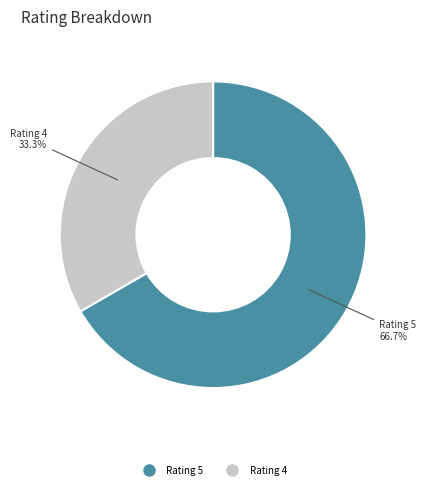

How many segments does this pie chart have?

2